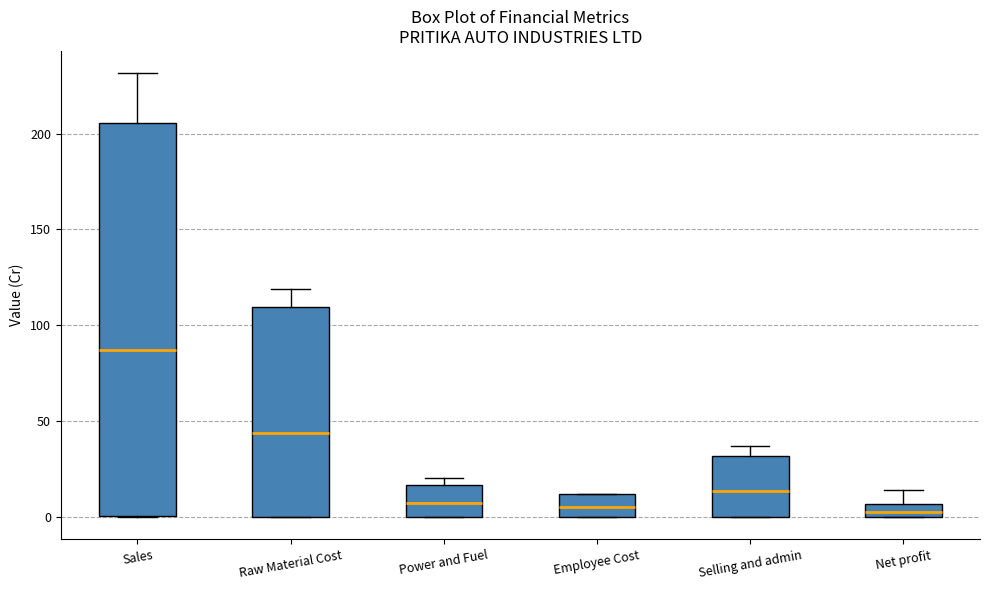

Which box is the tallest, from its lower edge to its upper edge?

Sales